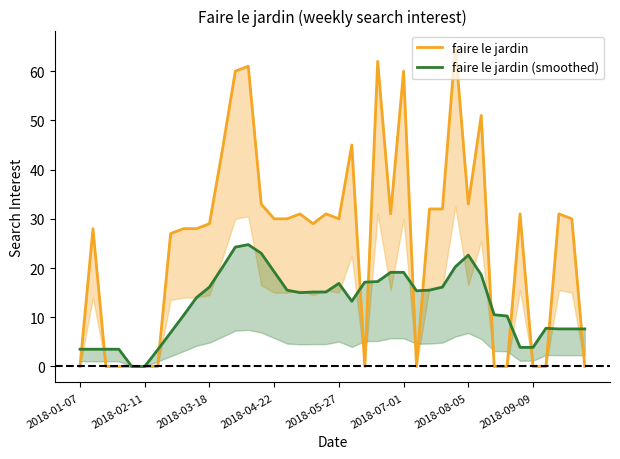

What is the difference between the second highest and second lowest values in the faire le jardin (smoothed) series?

24.2